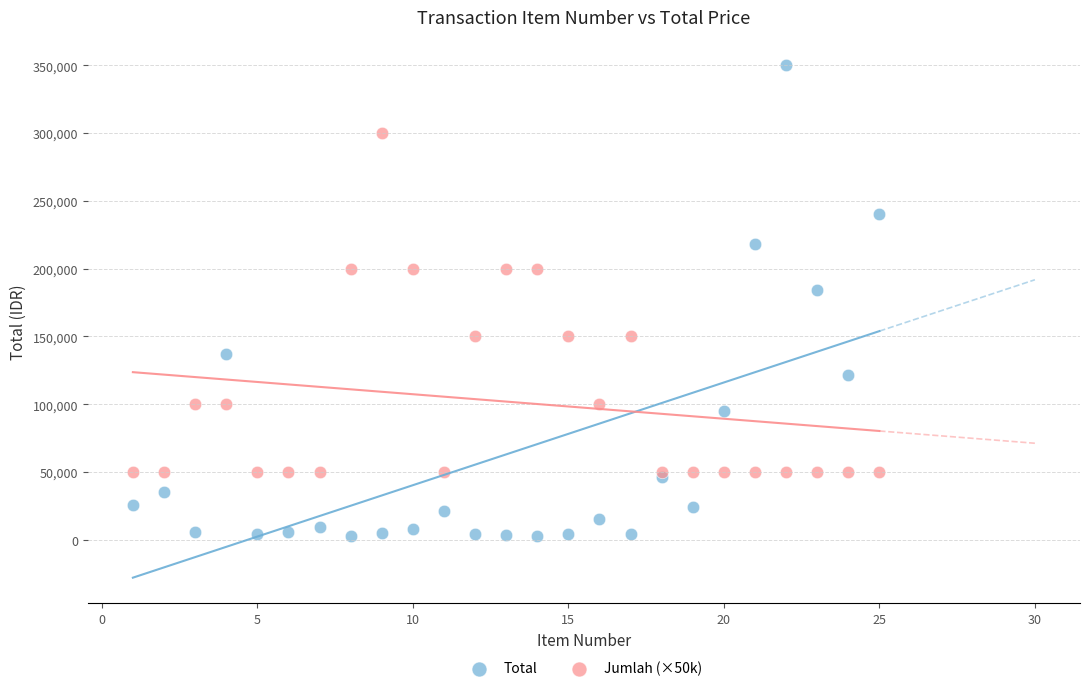

Which series has the largest Y range (max minus min)?

Total